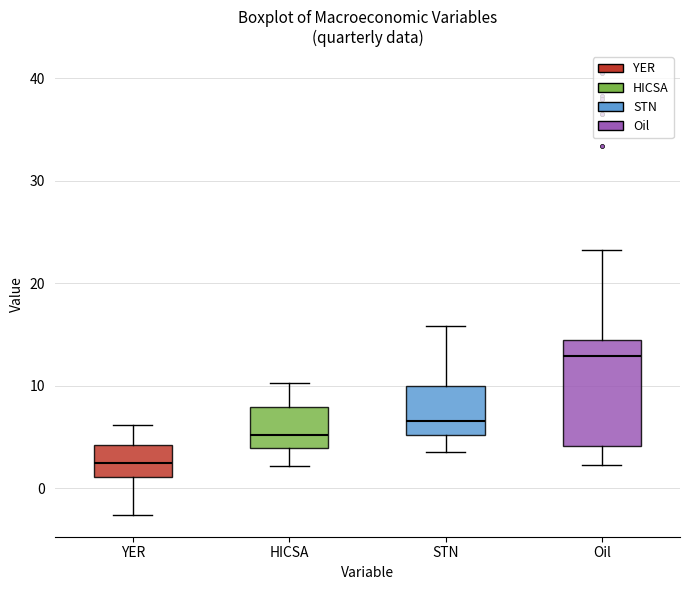

Reading left to right, read every box against the y-axis: the position of its median line, the range the box covers, and the ends of its whiskers. The values are not printed on the chart, so give them approximately, as read against the axis.

YER: median 2, box 1 to 4, whiskers -3 to 6
HICSA: median 5, box 4 to 8, whiskers 2 to 10
STN: median 7, box 5 to 10, whiskers 4 to 16
Oil: median 13, box 4 to 14, whiskers 2 to 23